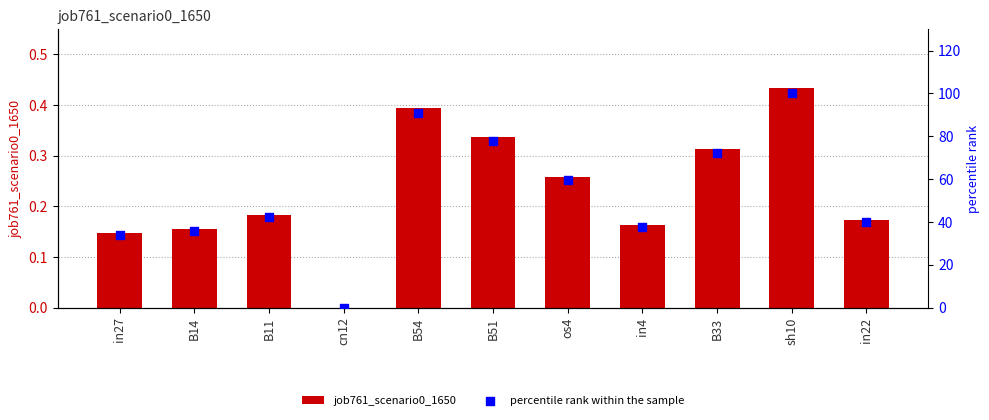

What is the total value across all series at os4?

59.9